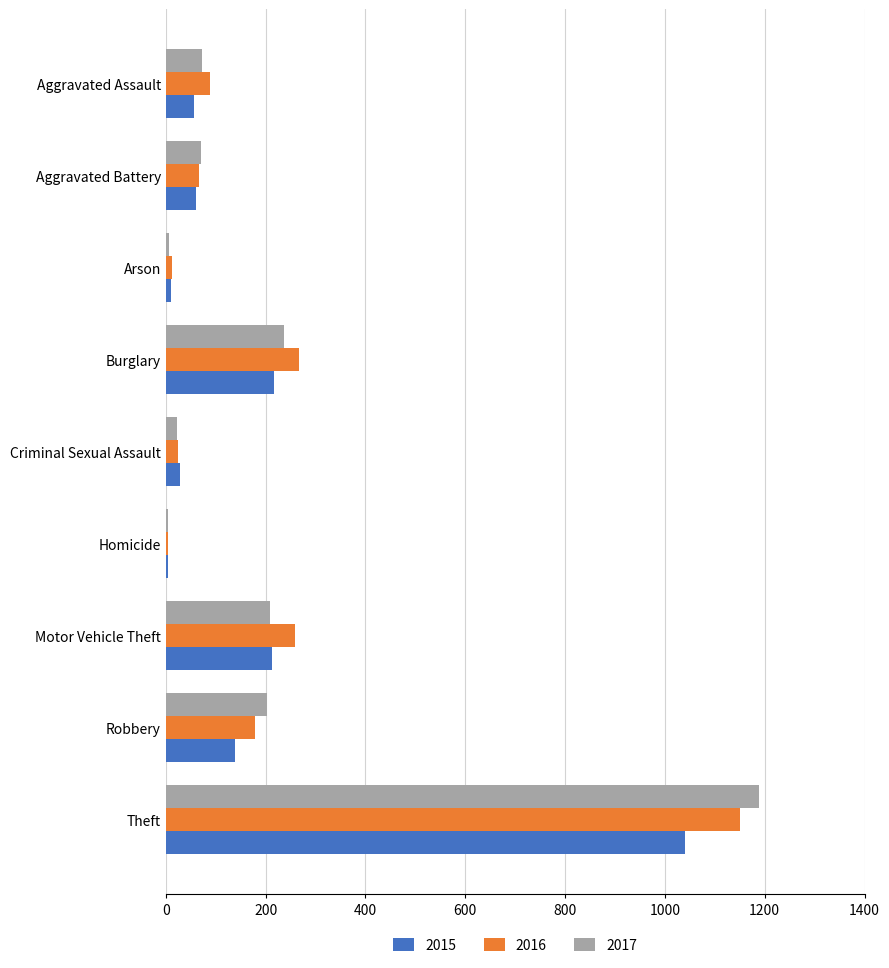

What are all the series names shown in the legend?

2015, 2016, 2017